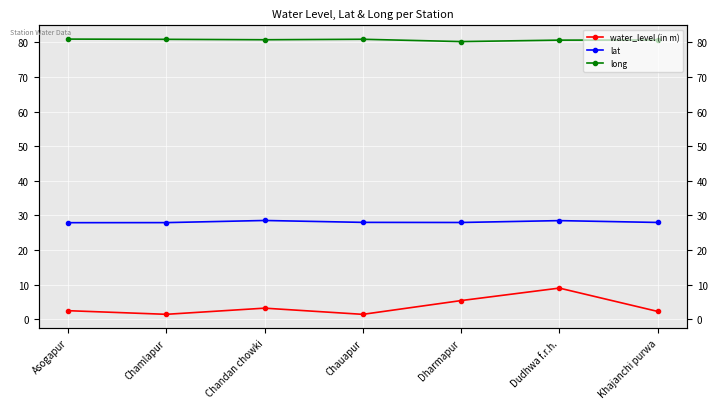

Which category has the lowest value in the lat series?

Asogapur